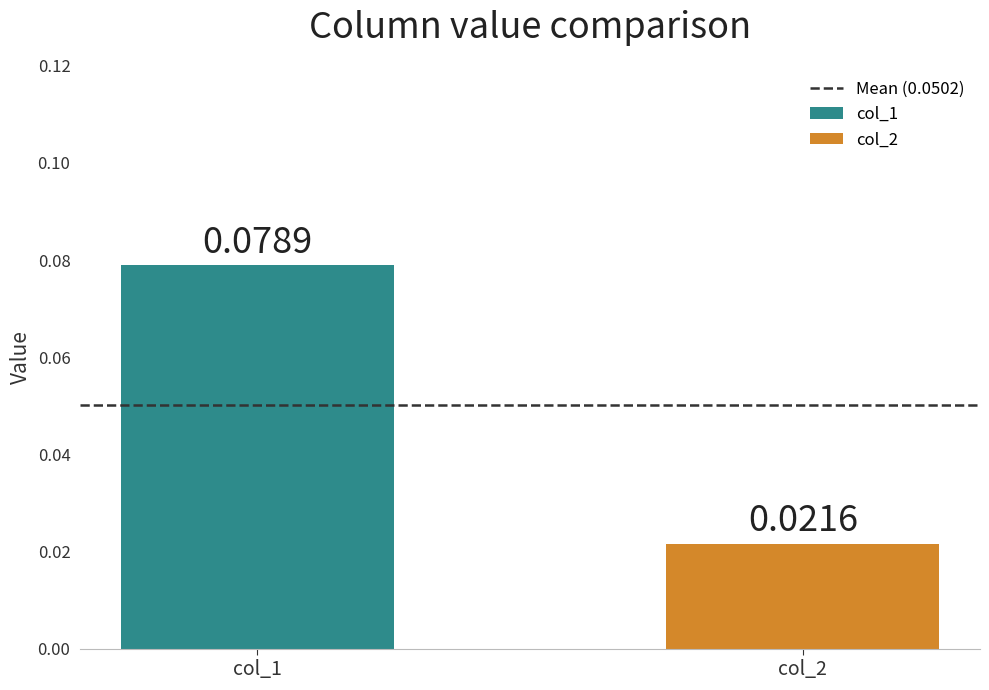

What are all the series names shown in the legend?

col_1, col_2